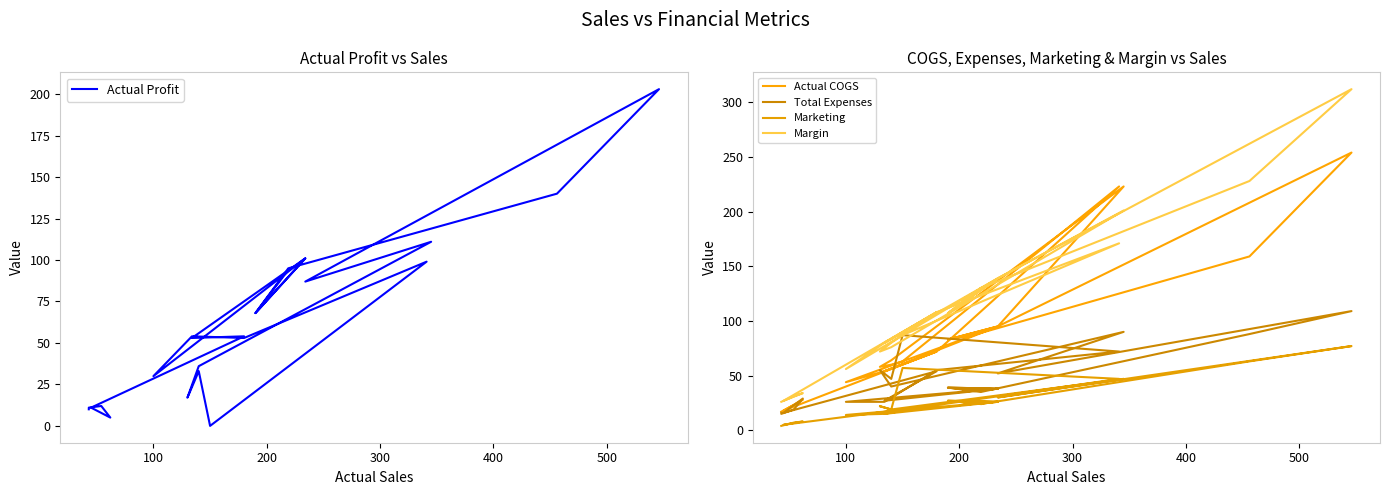

At which category does Total Expenses reach its first local peak?

100